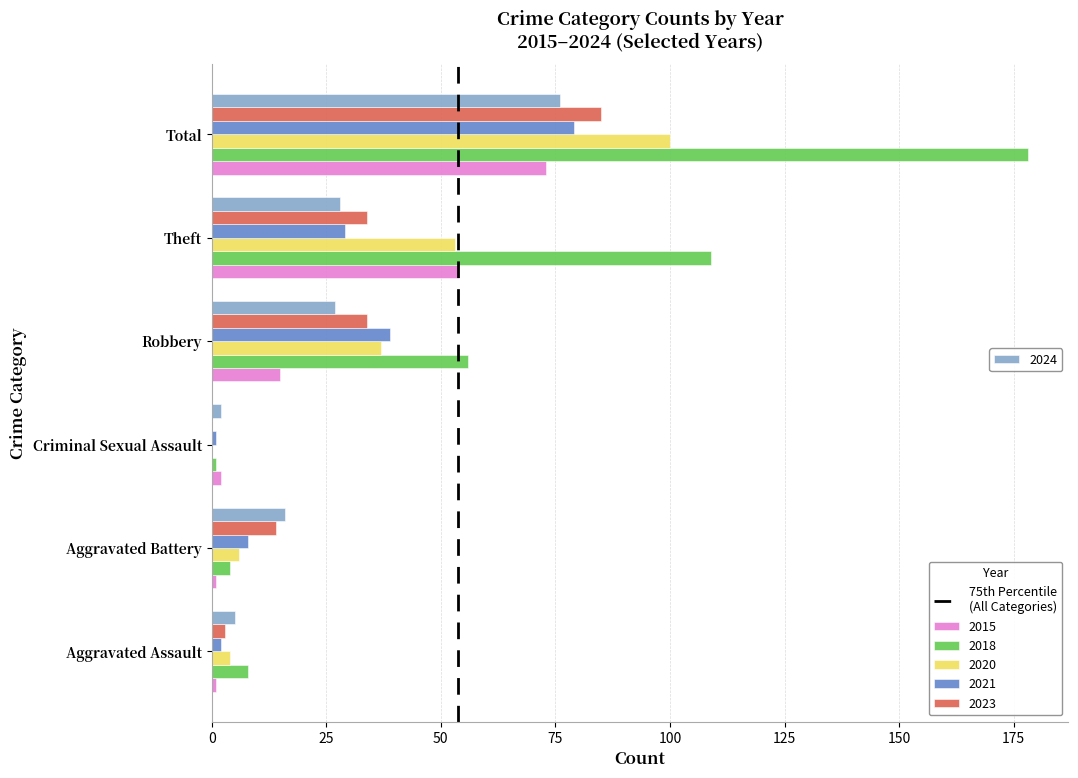

At which category is the sum across all series the highest?

Total